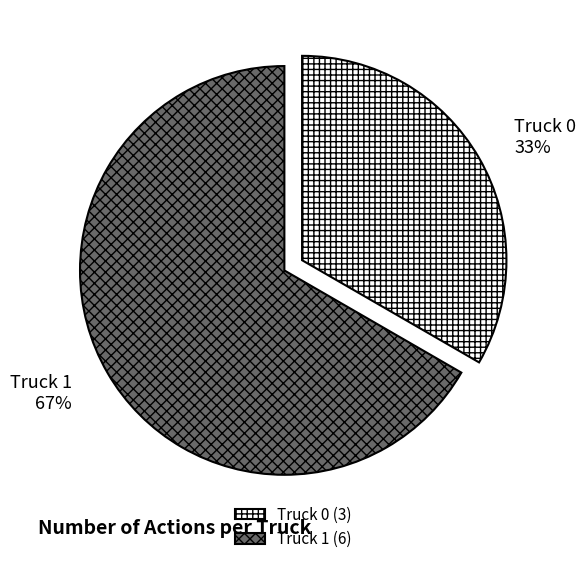

Which has a higher value, Truck 1 or Truck 0?

Truck 1